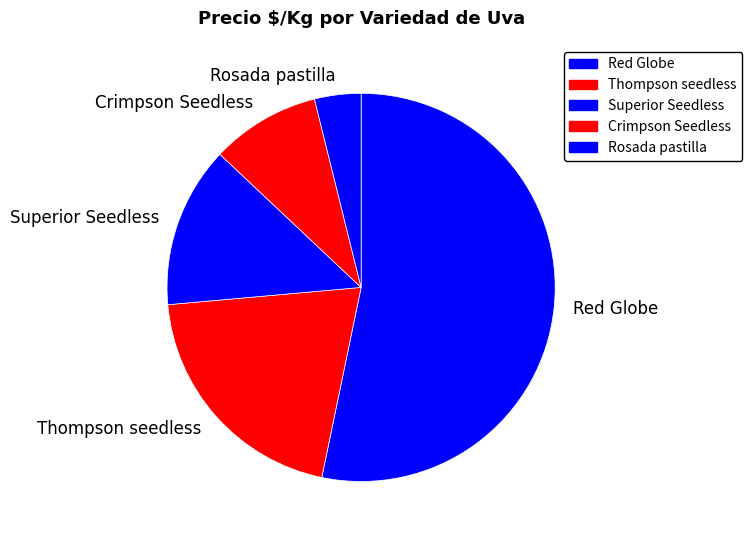

Is it true that Thompson seedless is 20% of the pie?

True